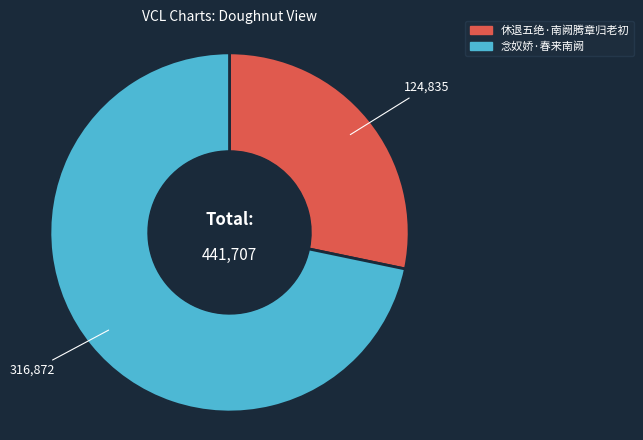

Do 念奴娇·春来南阙 and 休退五绝·南阙腾章归老初 together represent more than half of the pie?

Yes